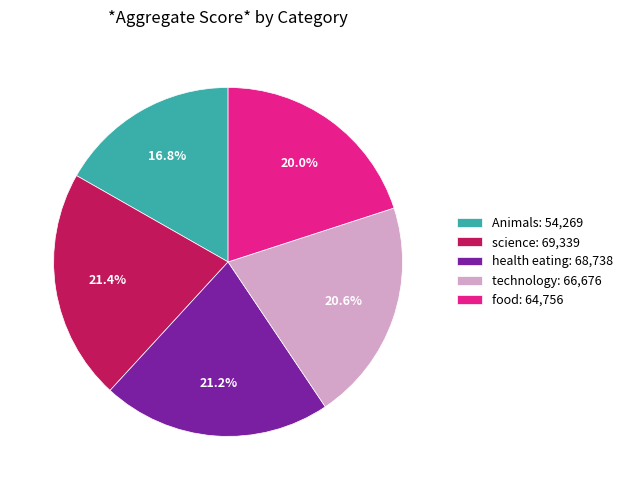

Which has a higher value, science or food?

science